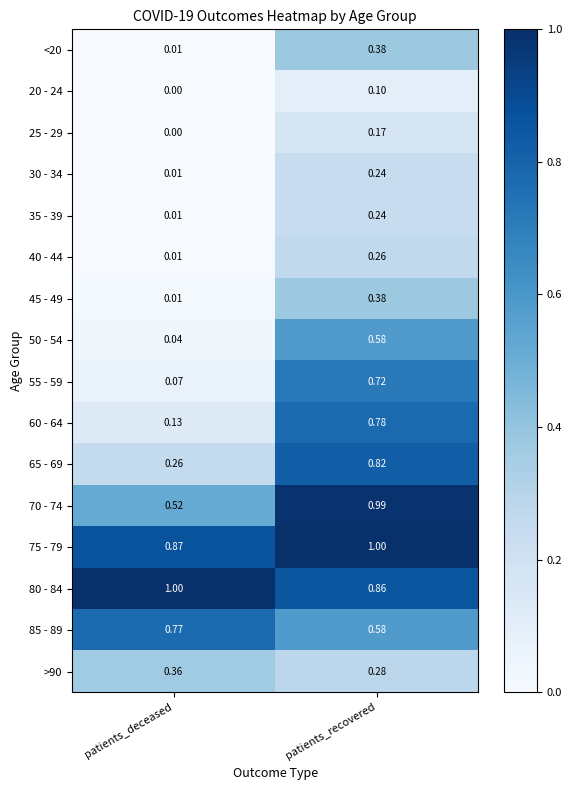

At which category is the sum across all series the highest?

patients_recovered